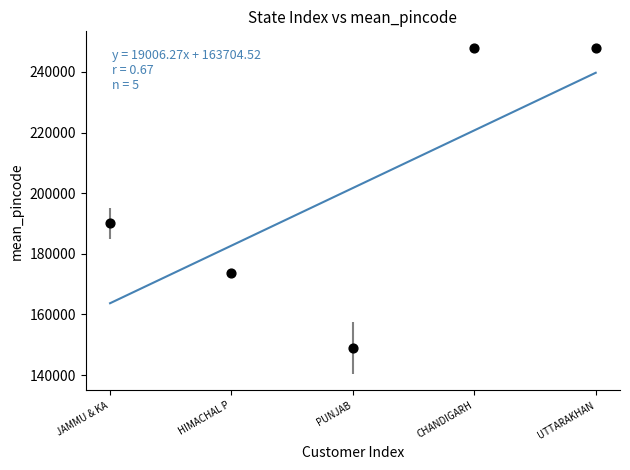

What Y value in the scatter plot is closest to 198488?

190006.0